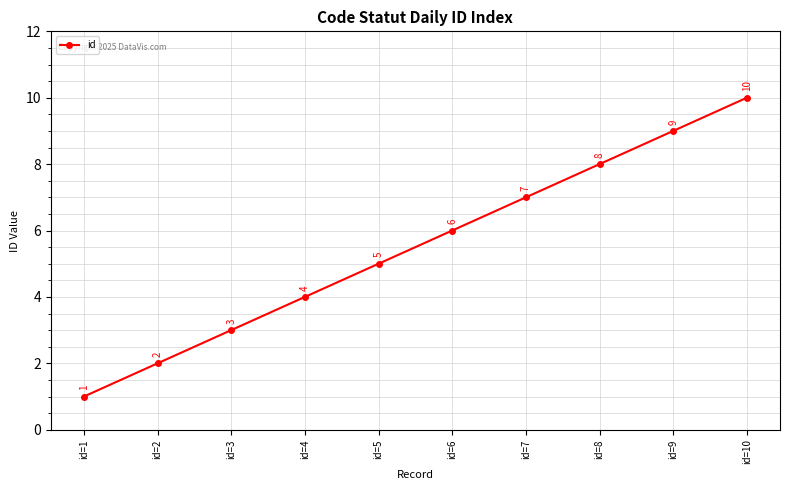

List the labels in order of value, smallest first.

id=1, id=2, id=3, id=4, id=5, id=6, id=7, id=8, id=9, id=10